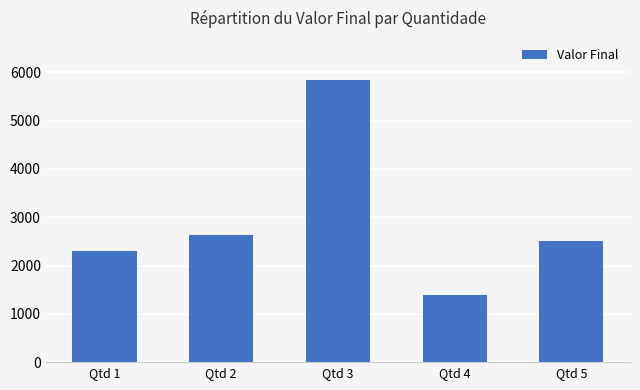

List the labels in order of value, smallest first.

Qtd 4, Qtd 1, Qtd 5, Qtd 2, Qtd 3